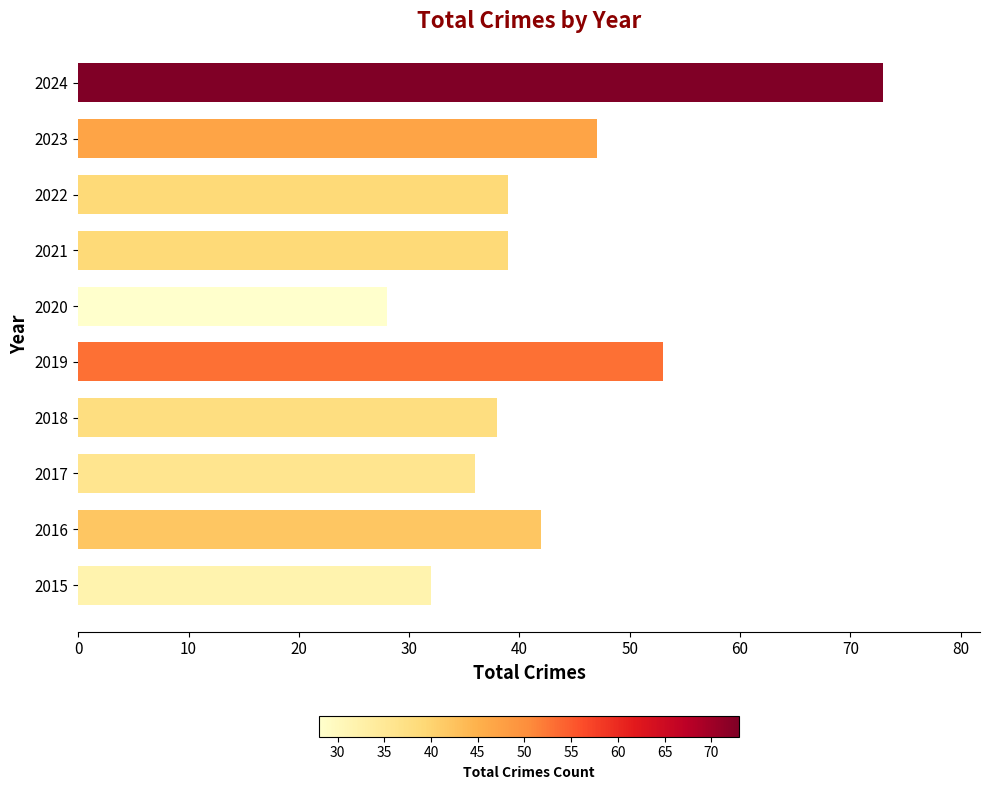

What is the average value?

43